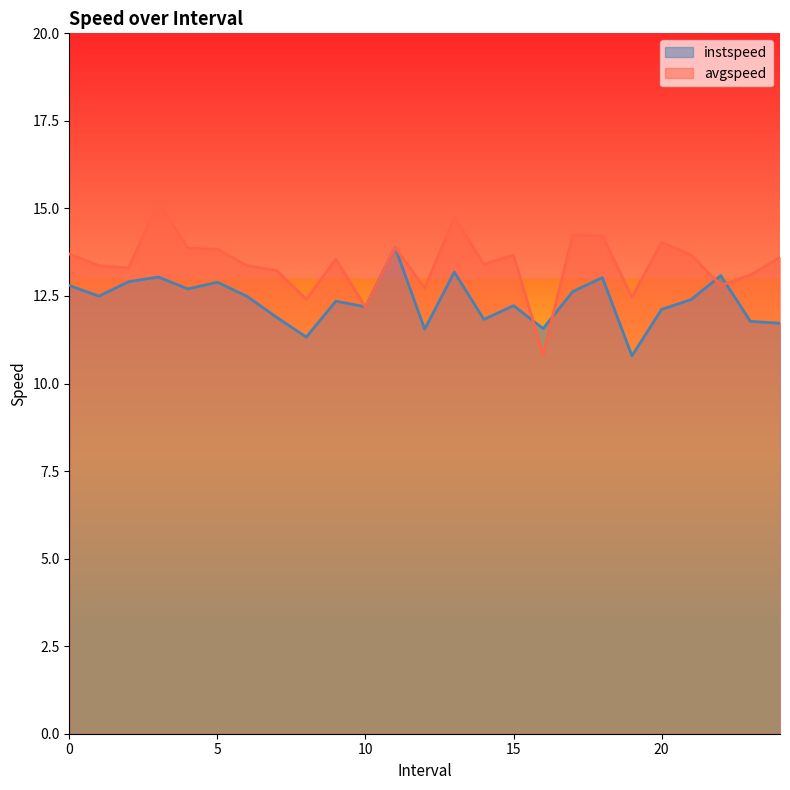

Is it true that avgspeed equals 13.9 at 11.0?

True